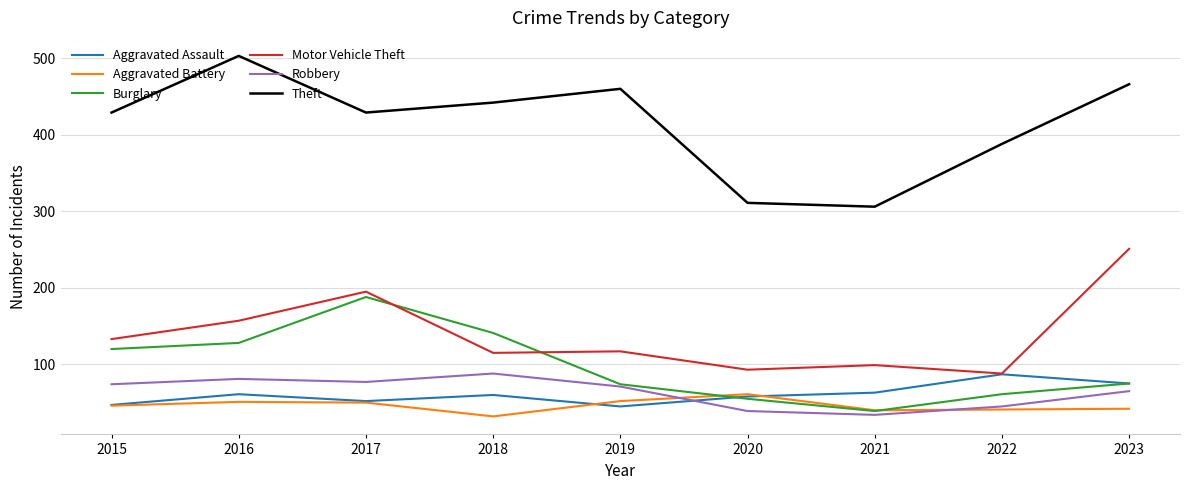

Which series has the largest range (max minus min)?

Theft